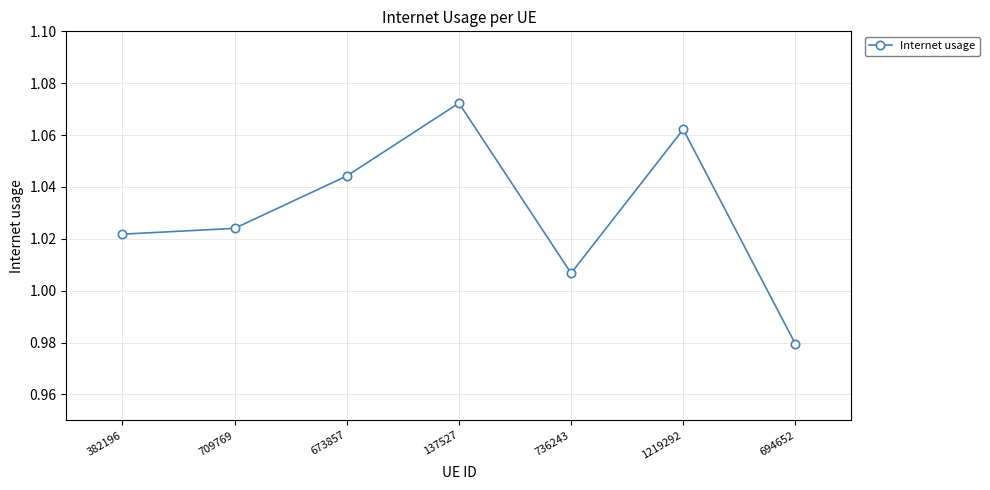

What is the label of the 5th point from the left?

736243